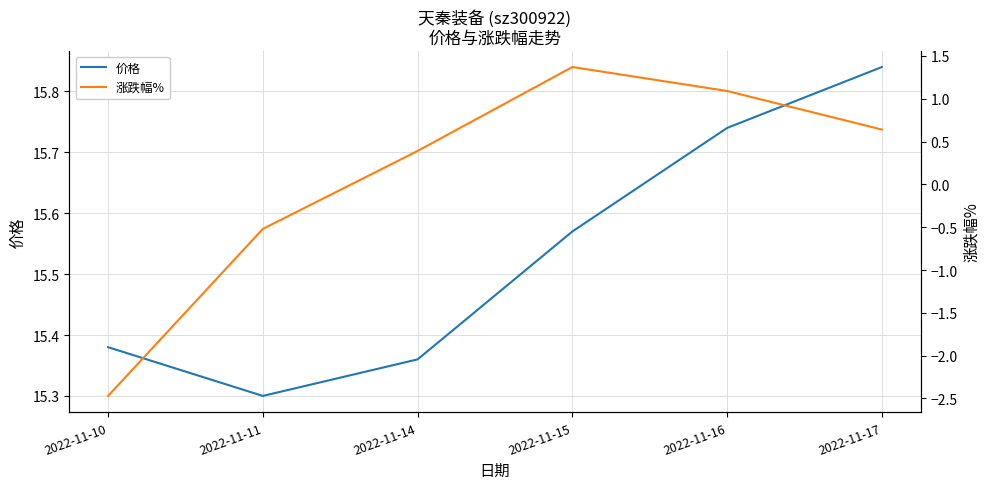

What are all the series names shown in the legend?

价格, 涨跌幅%